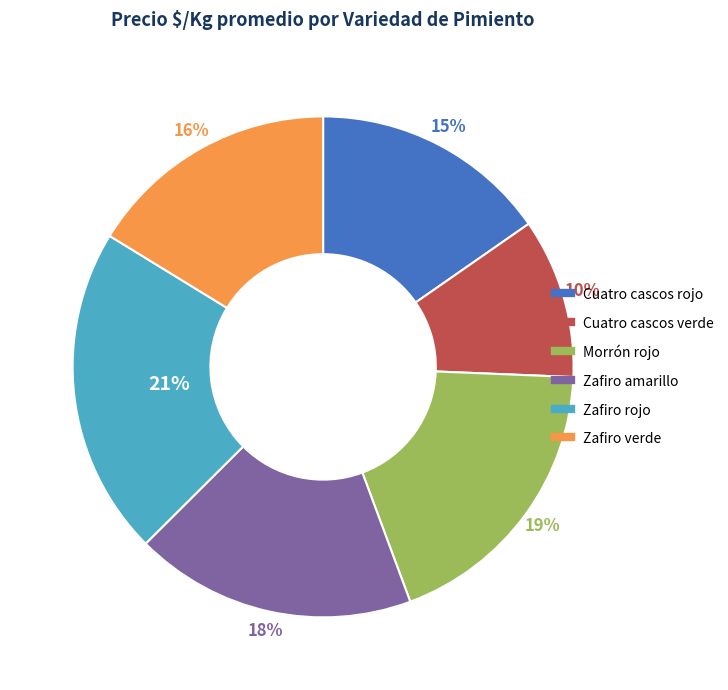

What percentage is the Morrón rojo slice, to the nearest percent?

19%